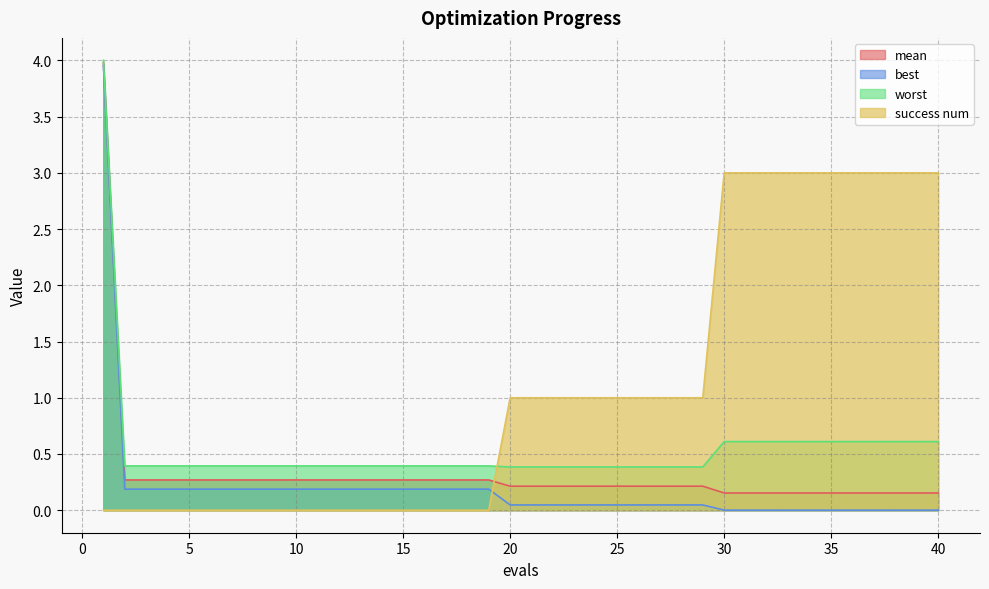

Is the value of success num at 13 greater than the value of best at 3?

No